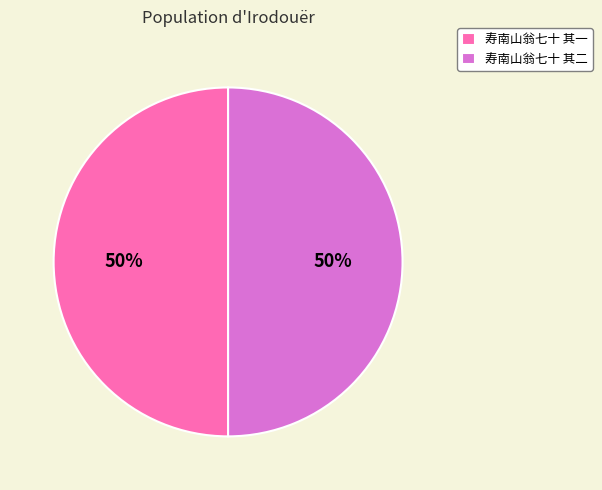

What is the ratio of the value at 寿南山翁七十 其一 to the value at 寿南山翁七十 其二?

1.0